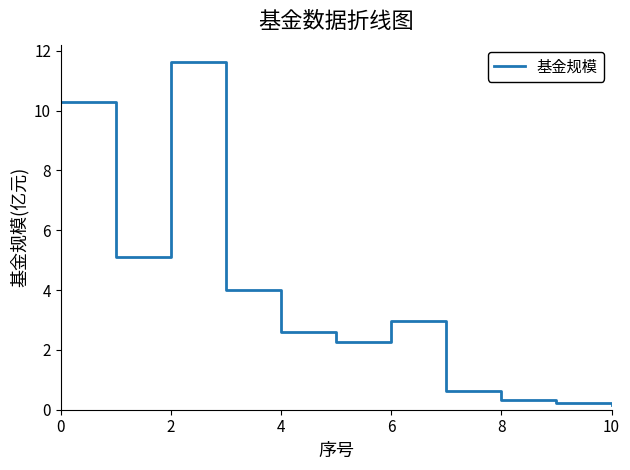

What is the greatest value displayed?

11.6